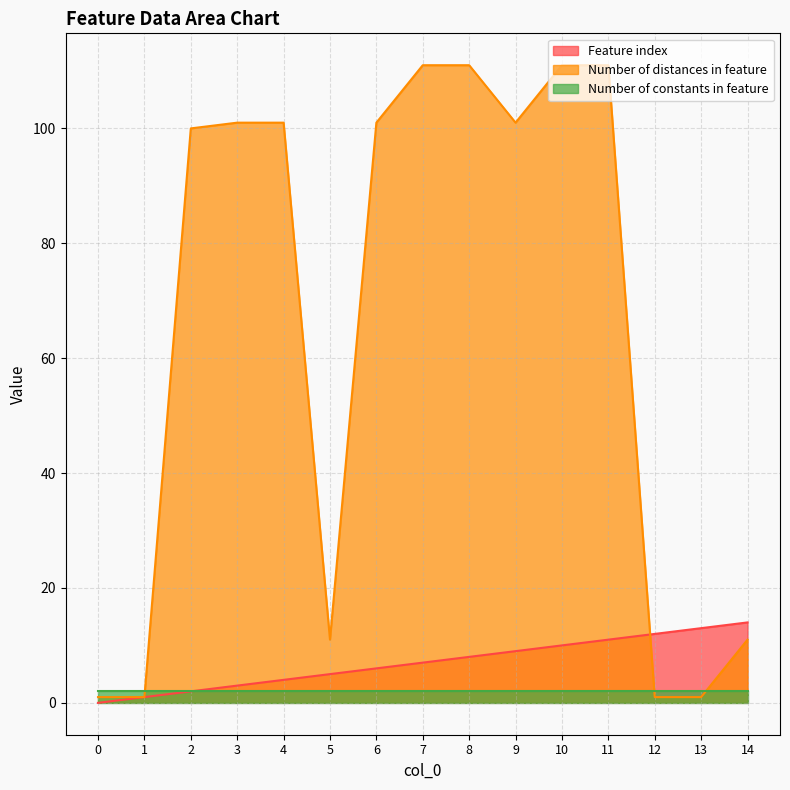

Which series has the widest spread of values?

Number of distances in feature